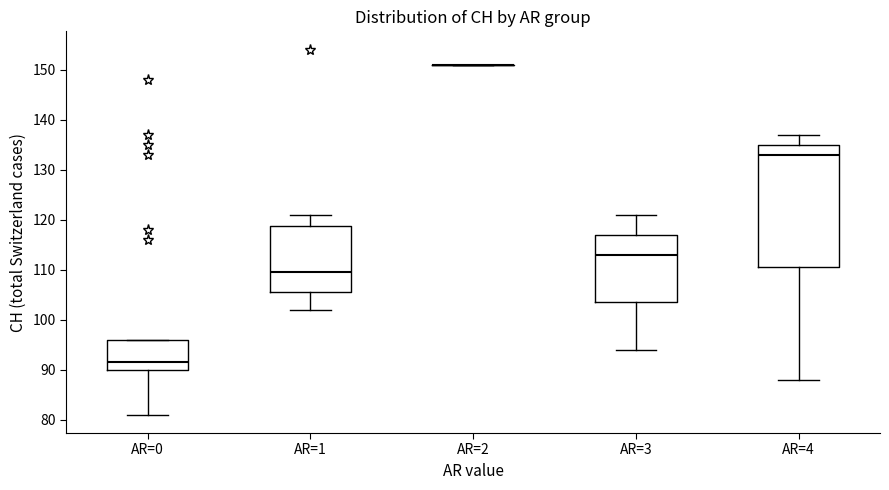

Reading left to right, transcribe this box plot: for each box, give where its median line is, the range the box spans, and where its two whiskers end, as read against the y-axis. The values are not printed on the chart, so give them approximately, as read against the axis.

AR=0: median 92, box 90 to 96, whiskers 81 to 96
AR=1: median 110, box 106 to 119, whiskers 102 to 121
AR=2: box collapsed to a line at 151, whiskers 151 to 151
AR=3: median 113, box 104 to 117, whiskers 94 to 121
AR=4: median 133, box 111 to 135, whiskers 88 to 137